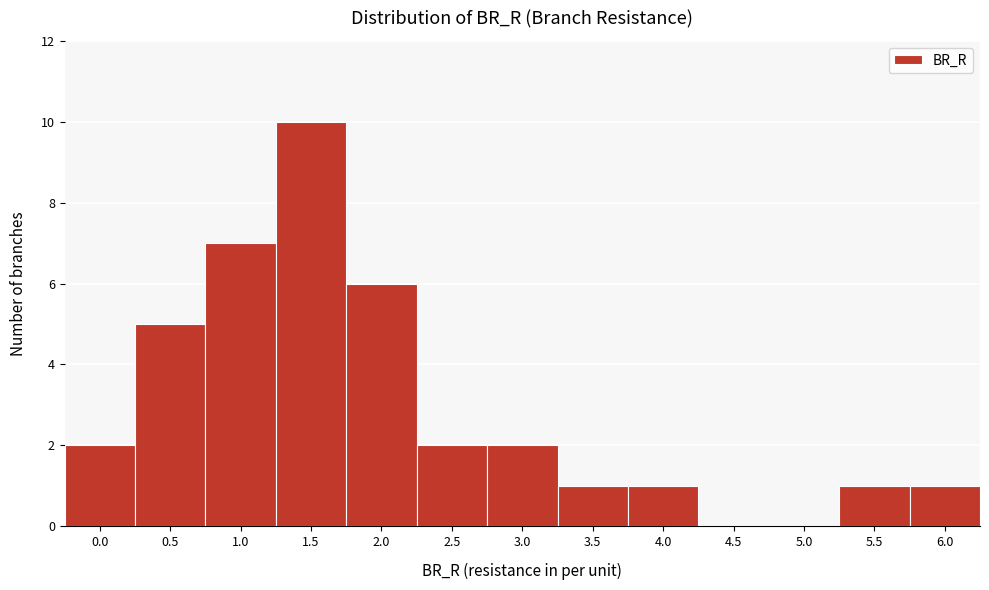

Reading left to right, what are all the values shown in this chart?

0.0=2	0.5=5	1.0=7	1.5=10	2.0=6	2.5=2	3.0=2	3.5=1	4.0=1	4.5=0	5.0=0	5.5=1	6.0=1